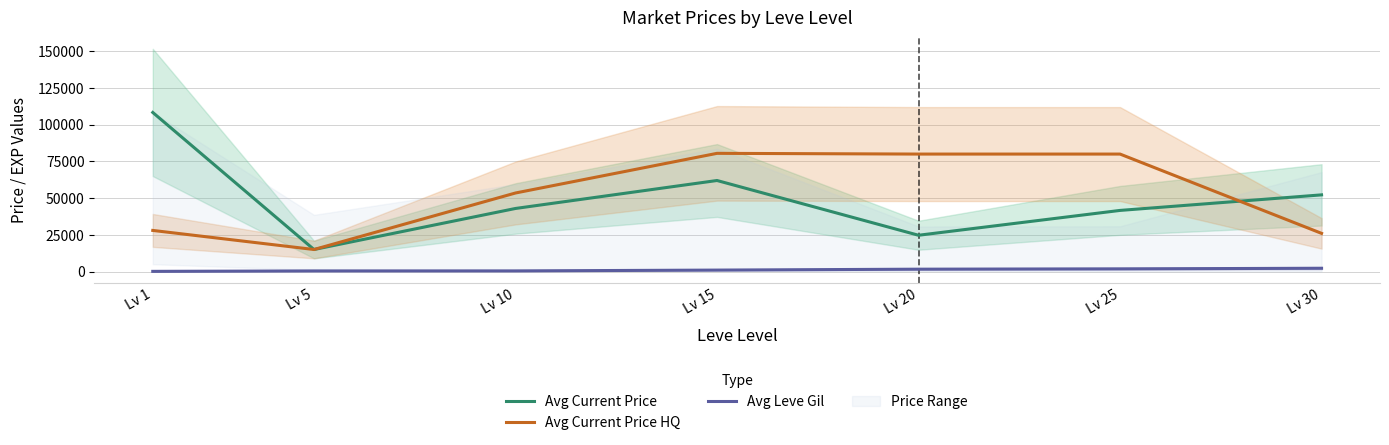

How many categories are shown in the chart?

7